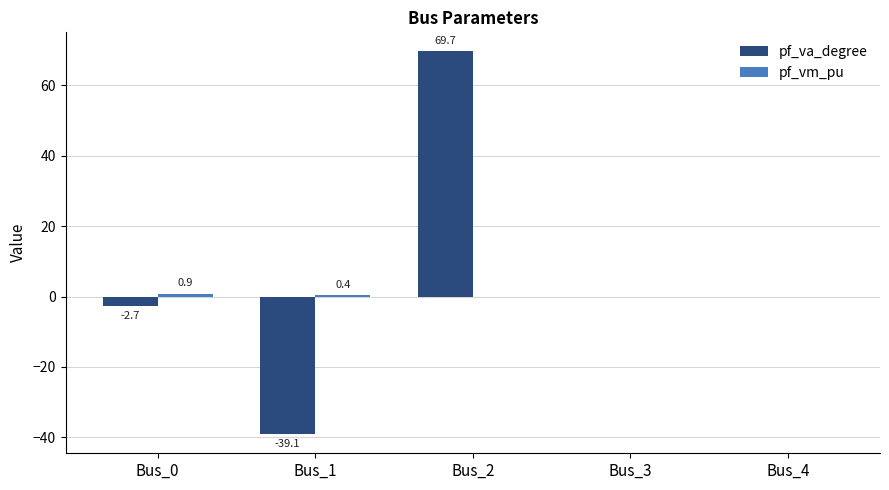

Which series has the largest total across all categories?

pf_va_degree